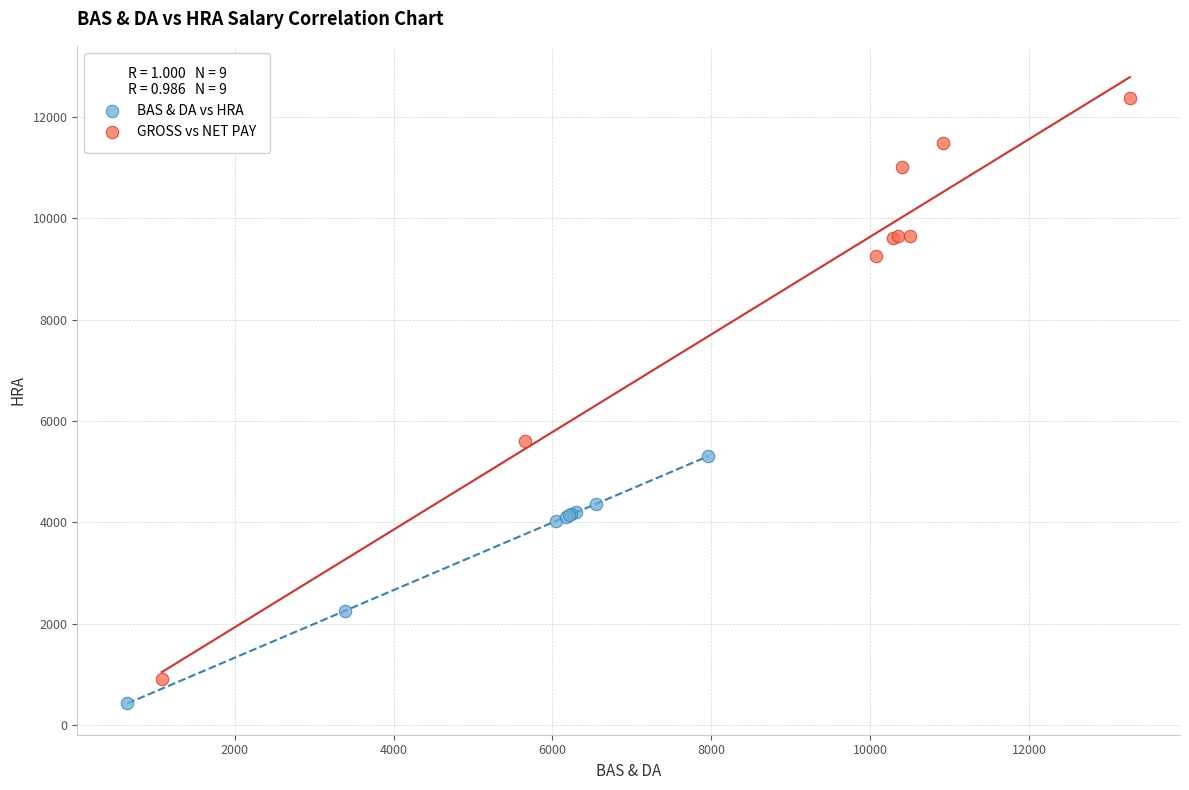

Which series has the largest Y range (max minus min)?

GROSS vs NET PAY